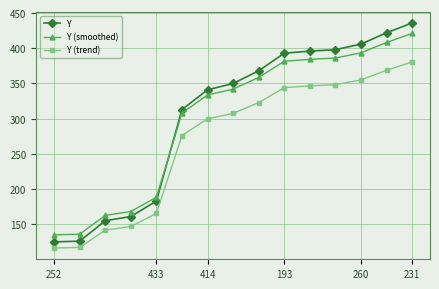

What is the lowest value of the Y (smoothed) series?

135.0